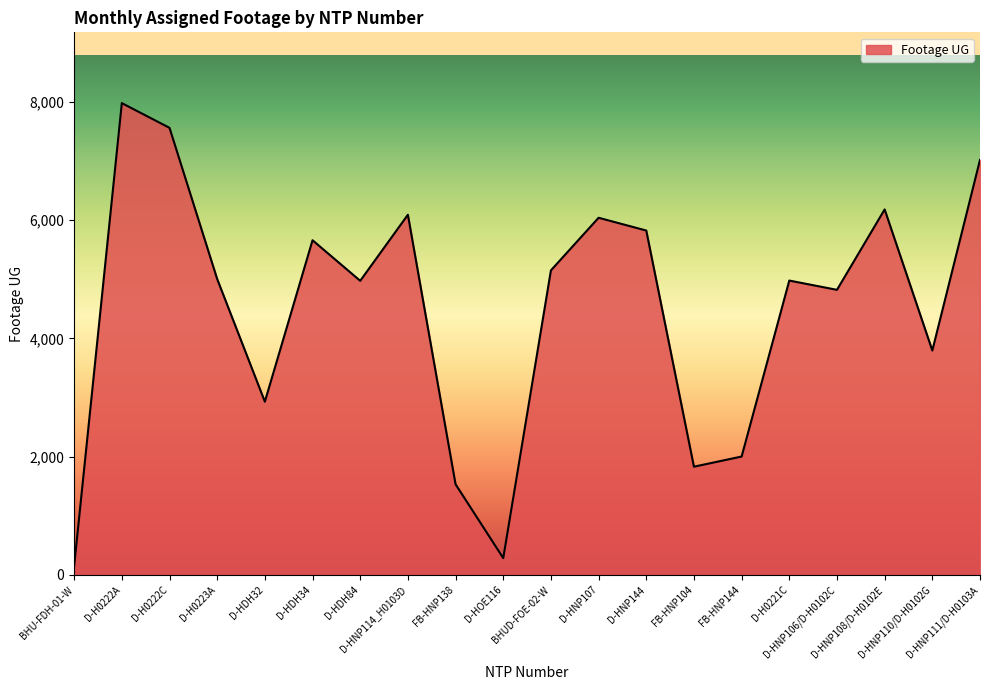

At which category does the chart reach its minimum across all series?

BHU-FDH-01-W